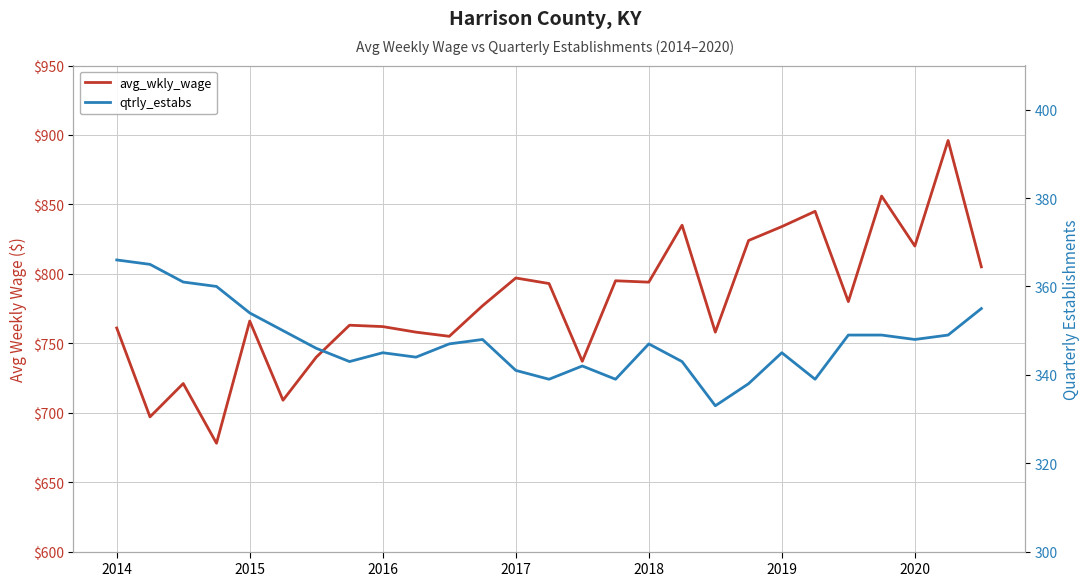

True or false: avg_wkly_wage and qtrly_estabs cross at least once.

False